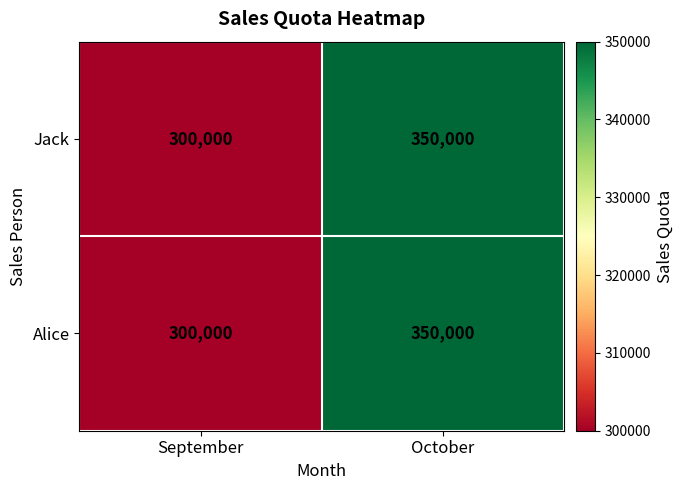

Where is Alice nearest to the value 325000?

September